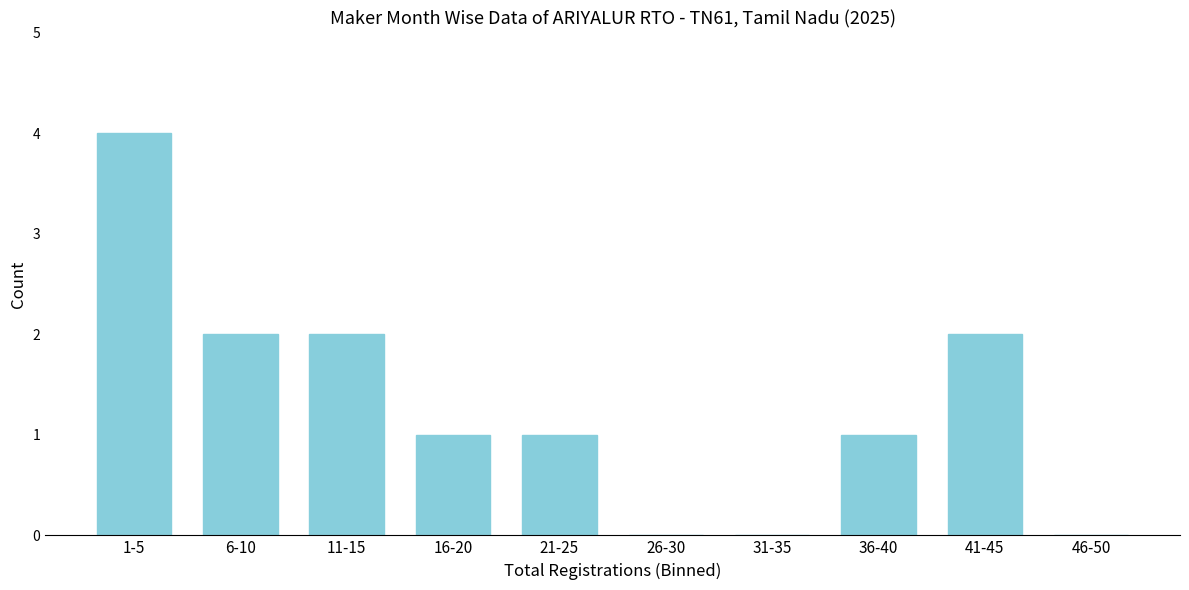

Reading left to right, list all the values displayed in this chart.

1-5=4	6-10=2	11-15=2	16-20=1	21-25=1	26-30=0	31-35=0	36-40=1	41-45=2	46-50=0